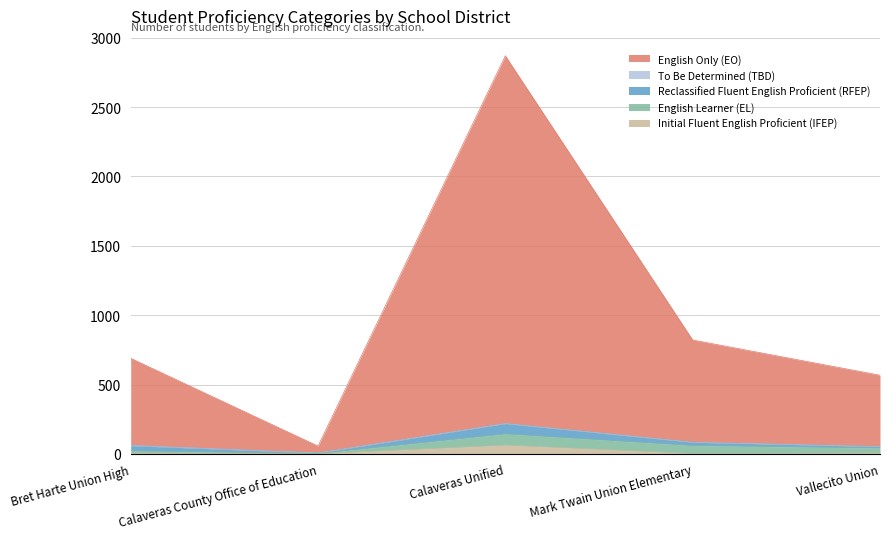

What are all the series names shown in the legend?

Initial Fluent English Proficient (IFEP), English Learner (EL), Reclassified Fluent English Proficient (RFEP), To Be Determined (TBD), English Only (EO)